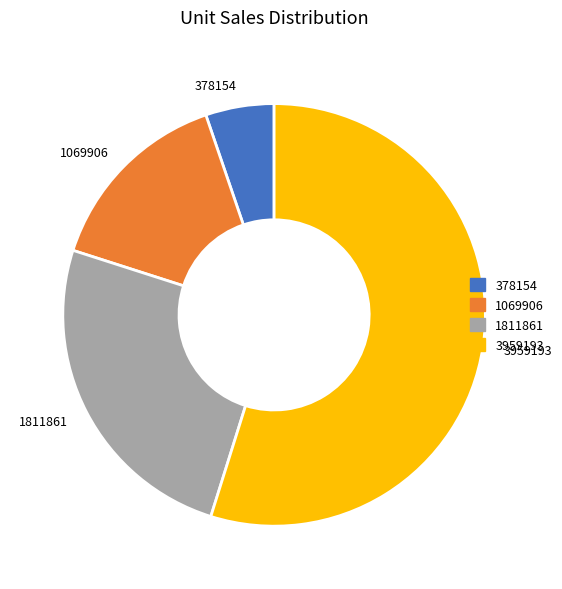

True or false: 3959193 accounts for 55% of the total.

True